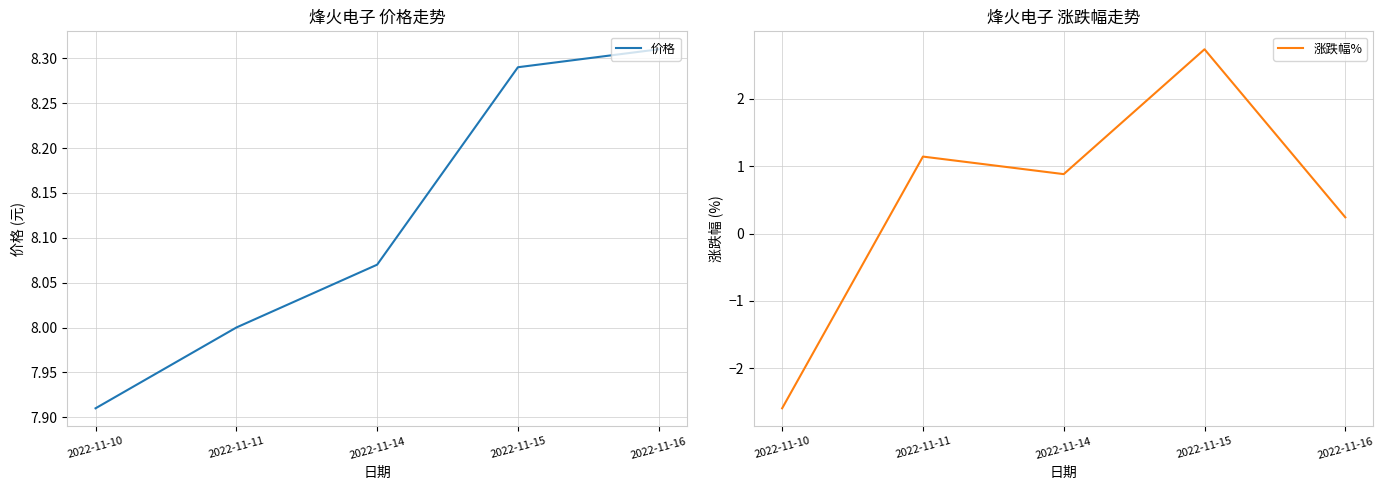

How many lines are shown in the chart?

2